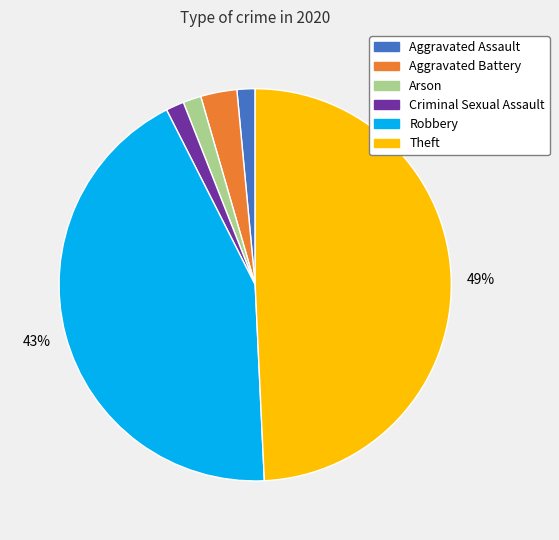

What is the largest slice in the pie chart?

Theft